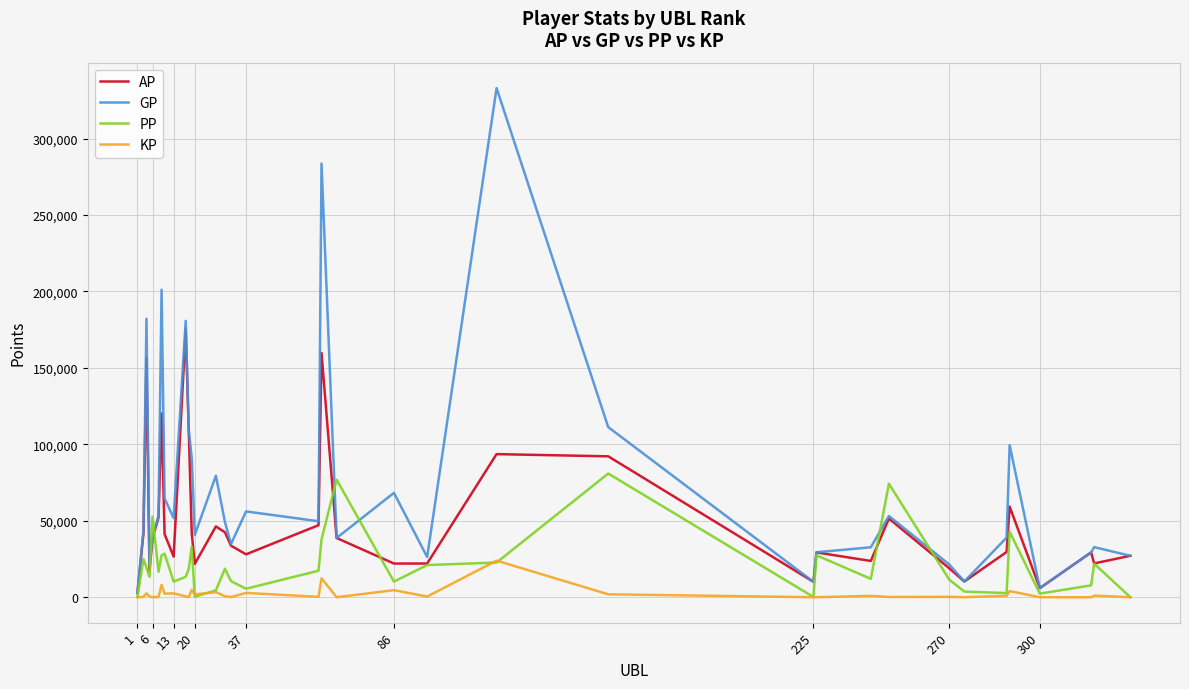

What is the maximum value shown in the chart?

332985.0